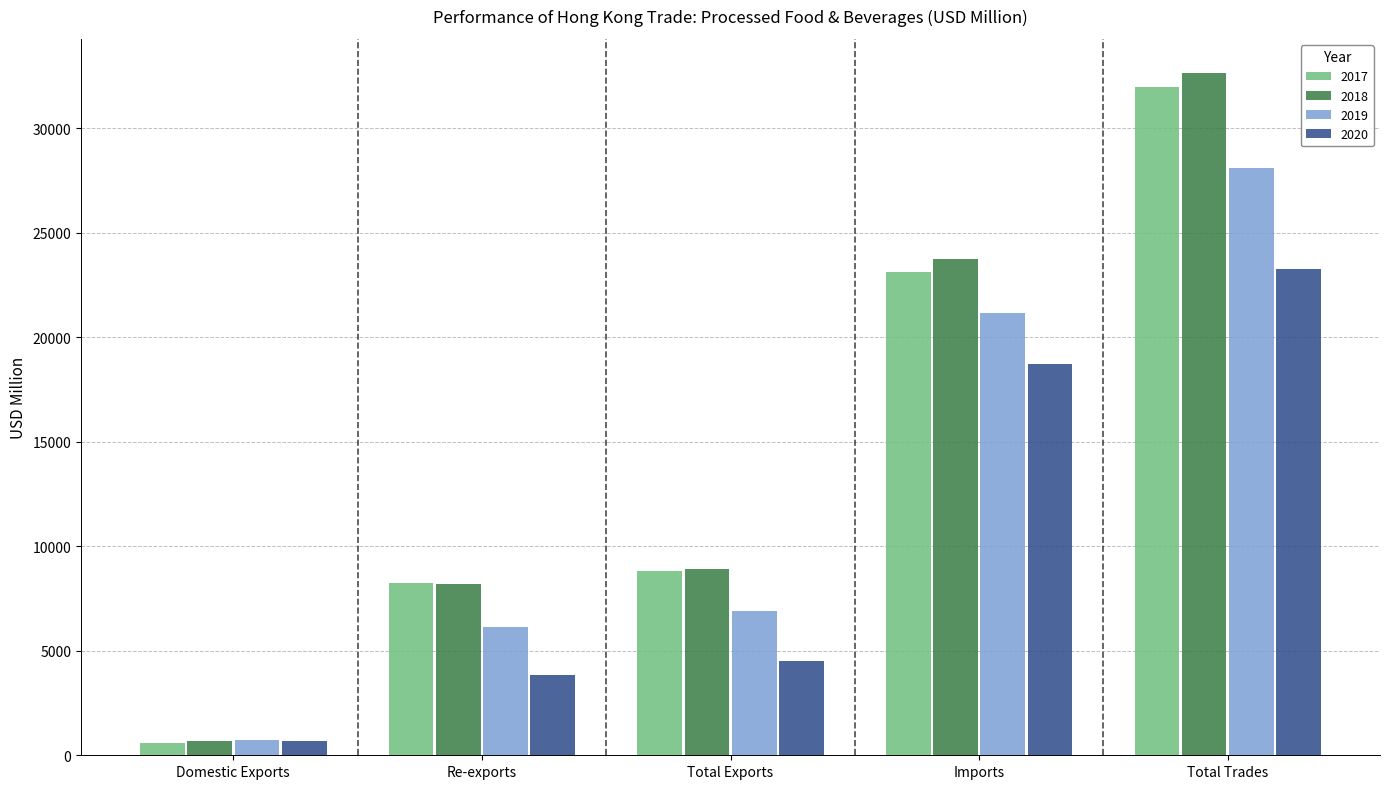

At which label is 2017 closest to 16276?

Imports